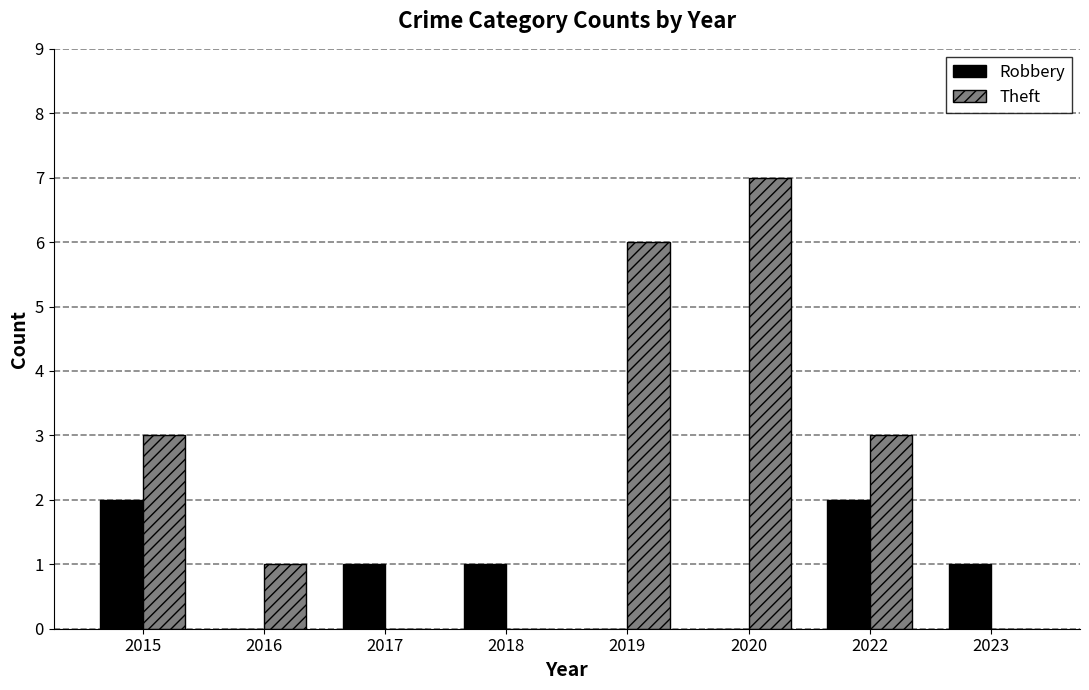

Is it true that Theft equals -5 at 2023?

False